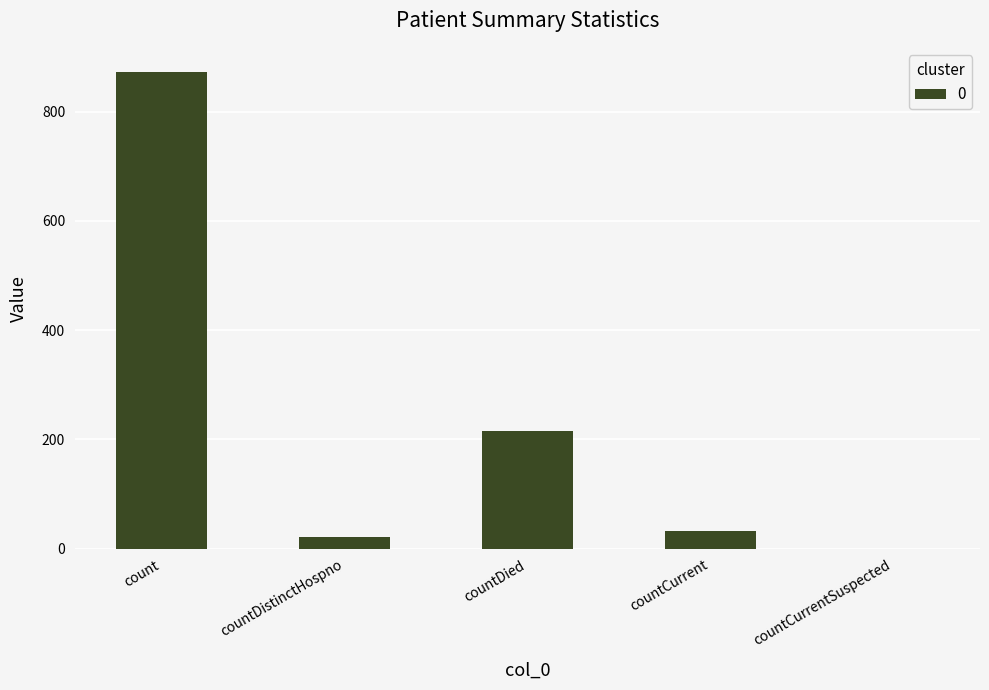

What is the change in value from countCurrent to countCurrentSuspected?

-33